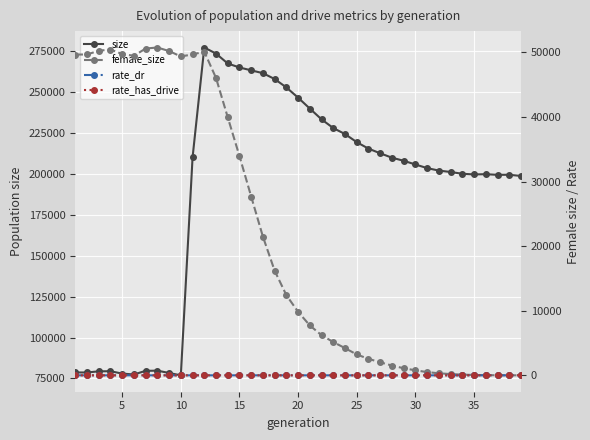

What is the difference between the highest and lowest values at 30?

205622.0